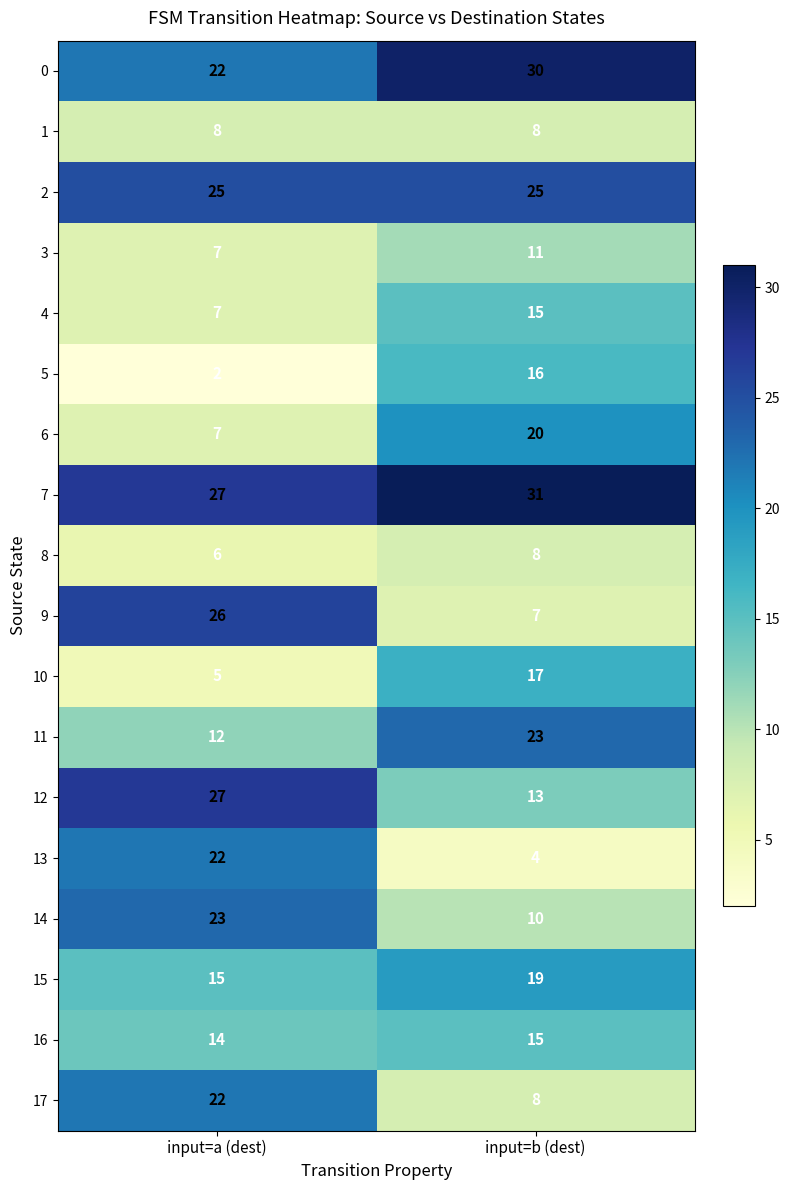

Read the 4 value at input=b (dest).

15